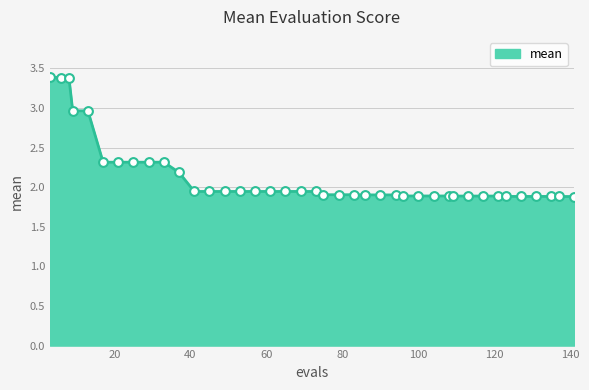

What is the difference between the maximum and minimum values?

1.5